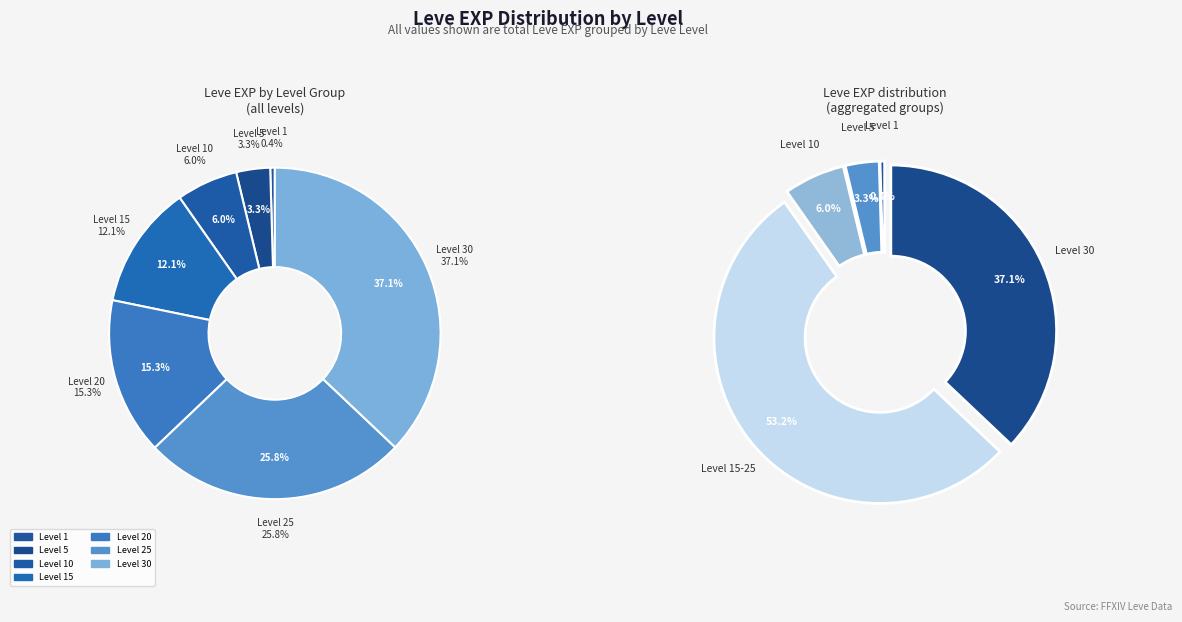

Rank the categories by value from highest to lowest.

30, 25, 20, 15, 10, 5, 1